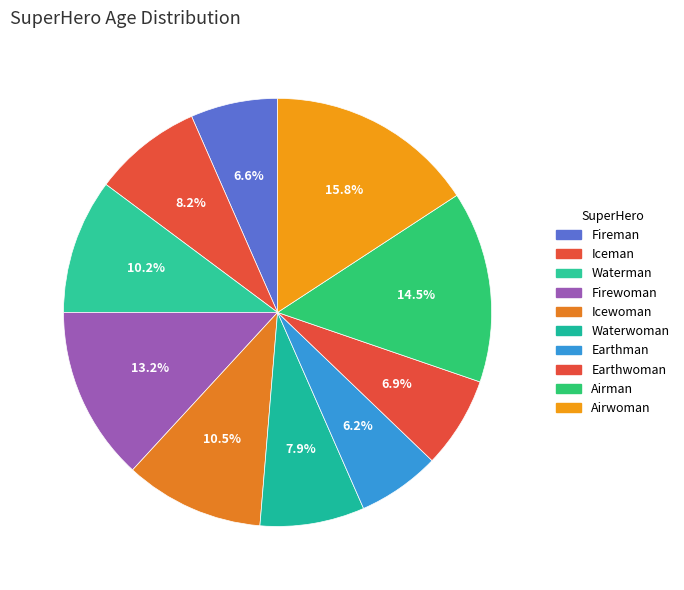

Which category has the smallest portion of the pie?

Earthman